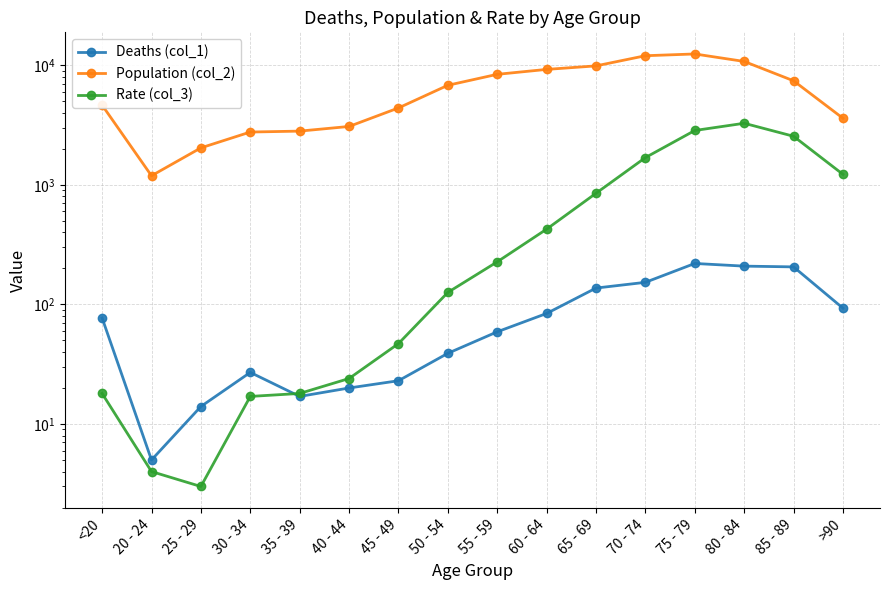

What is the difference between the maximum and minimum values in the Rate (col_3) series?

3270